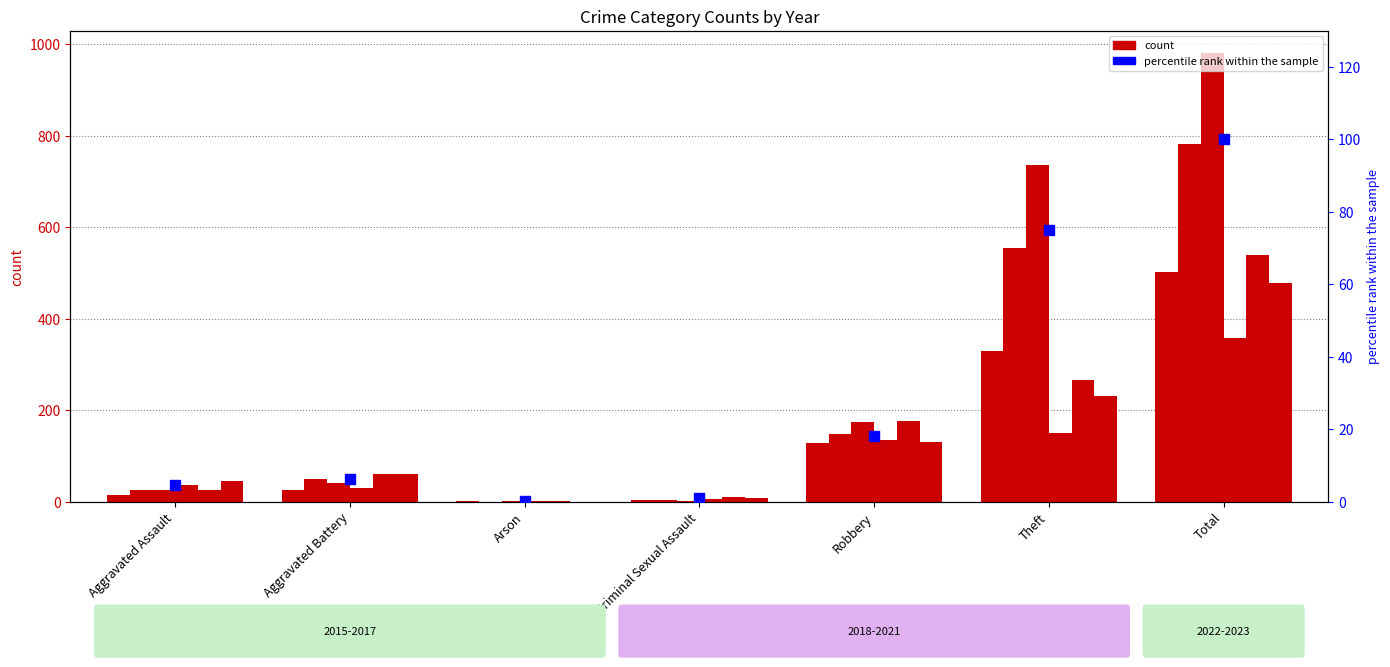

What is the ratio of the value at Arson to the value at Criminal Sexual Assault?

0.2